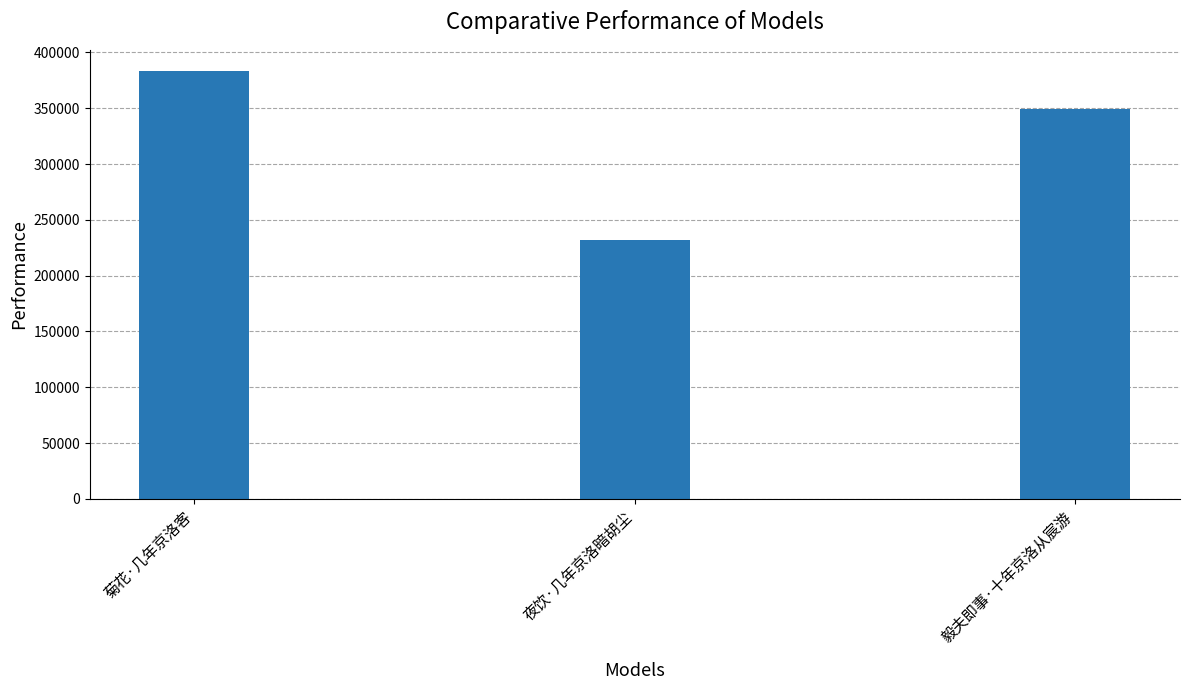

How many bars are there in total?

3